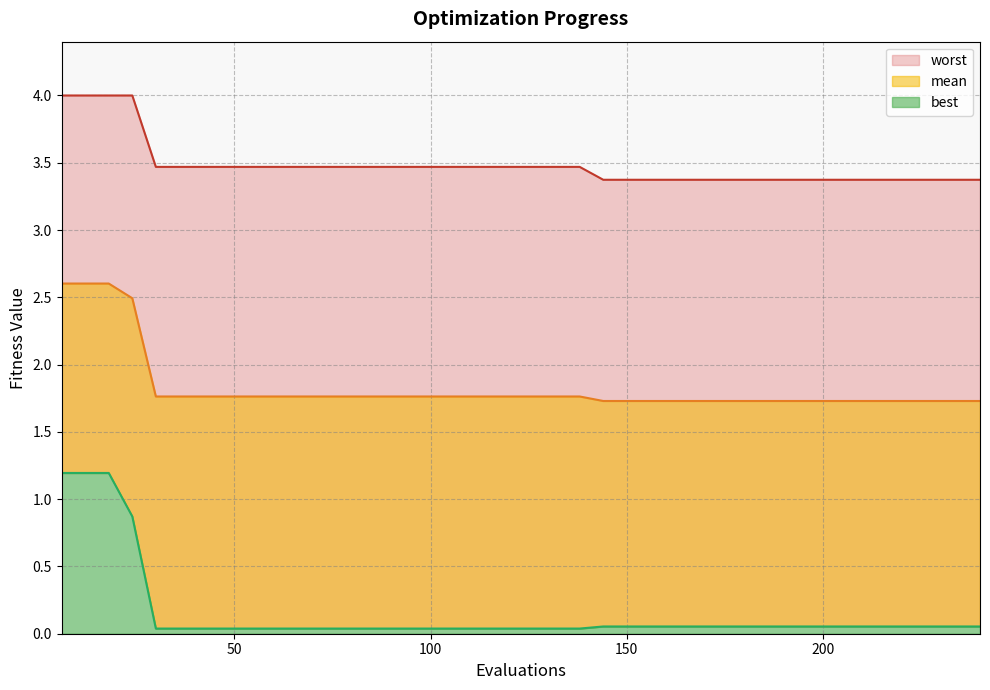

True or false: mean has more than 0 interior local peaks.

False